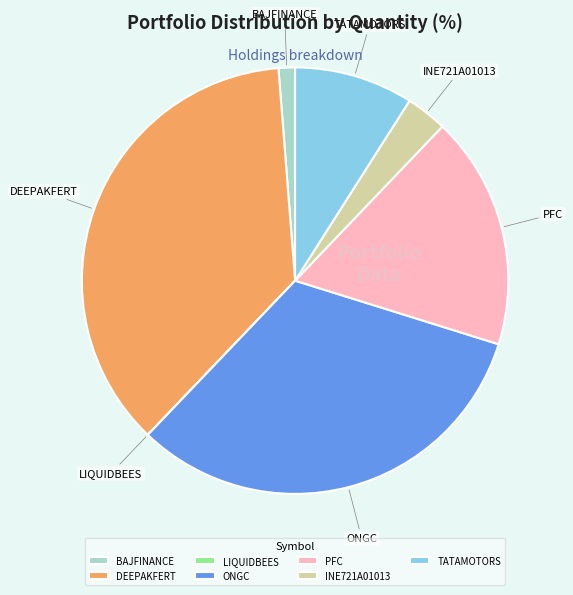

Is there a majority slice in this chart?

No